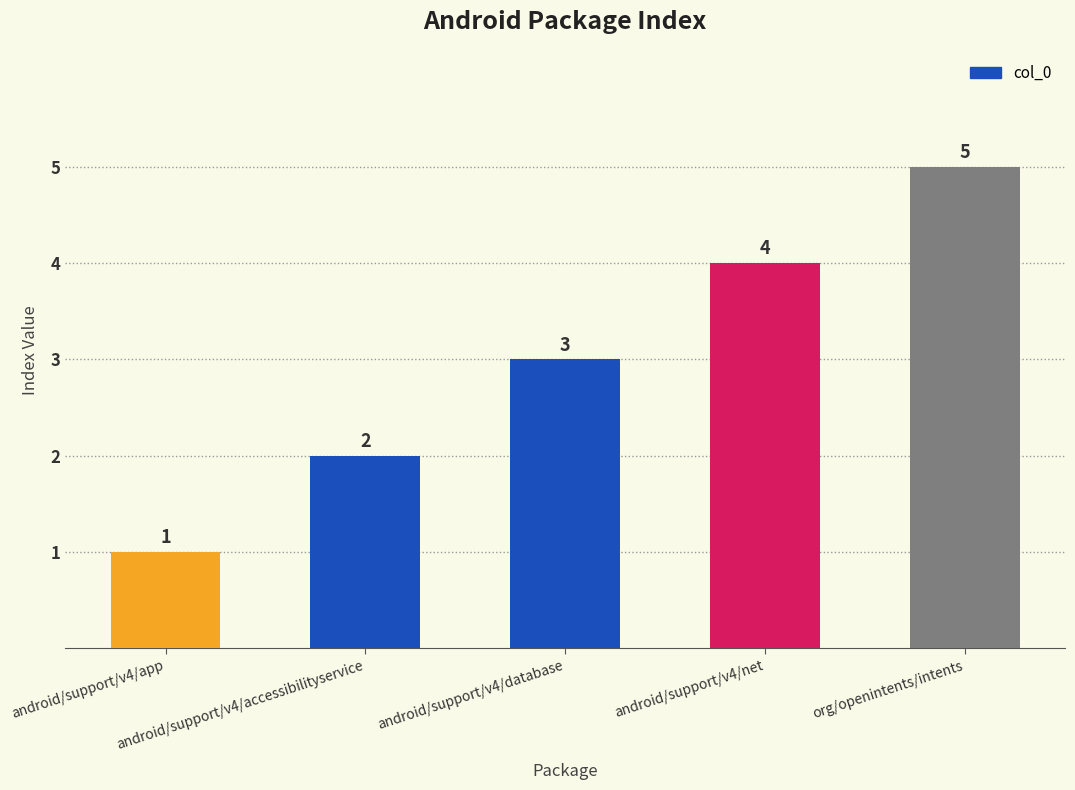

What is the label of the 4th bar from the left?

android/support/v4/net